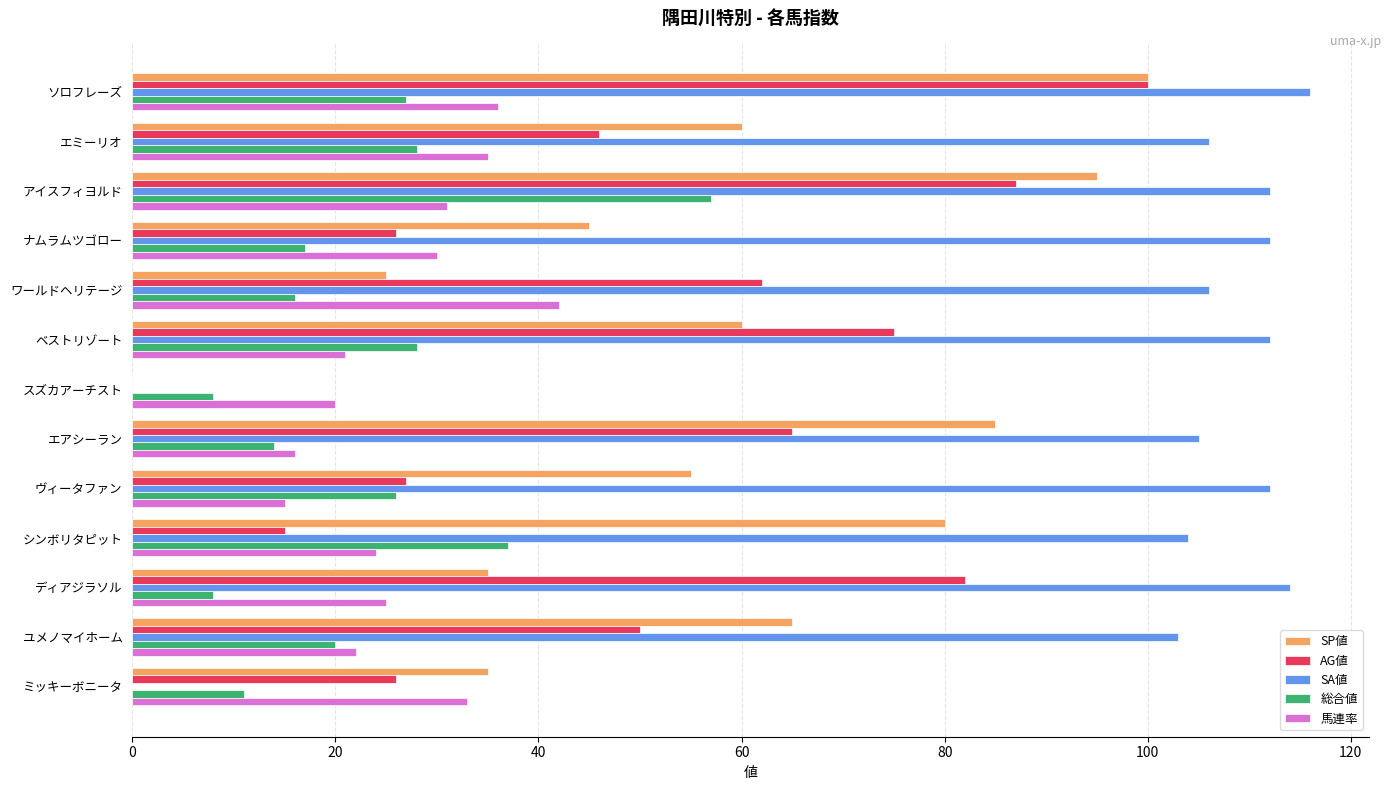

The value of 総合値 at スズカアーチスト is 8. True or false?

True